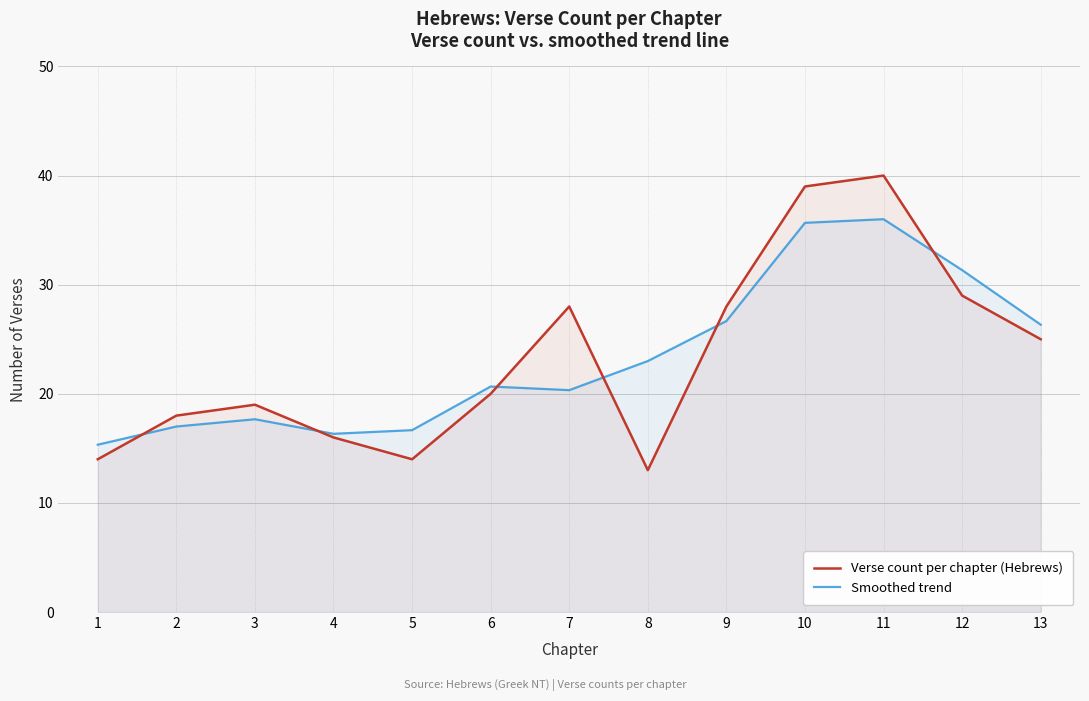

Between 4 and 12, which series saw the biggest shift?

Smoothed trend